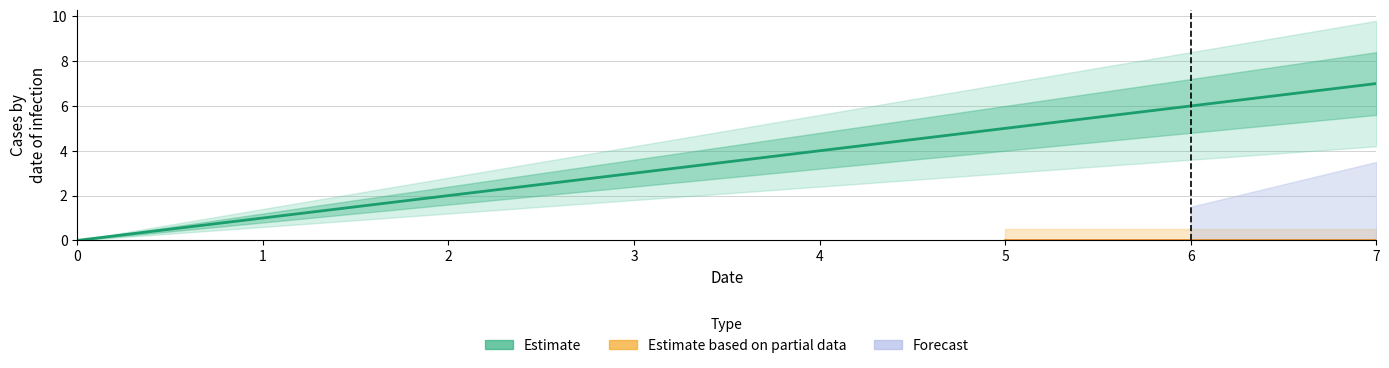

How many data points does each series have?

8